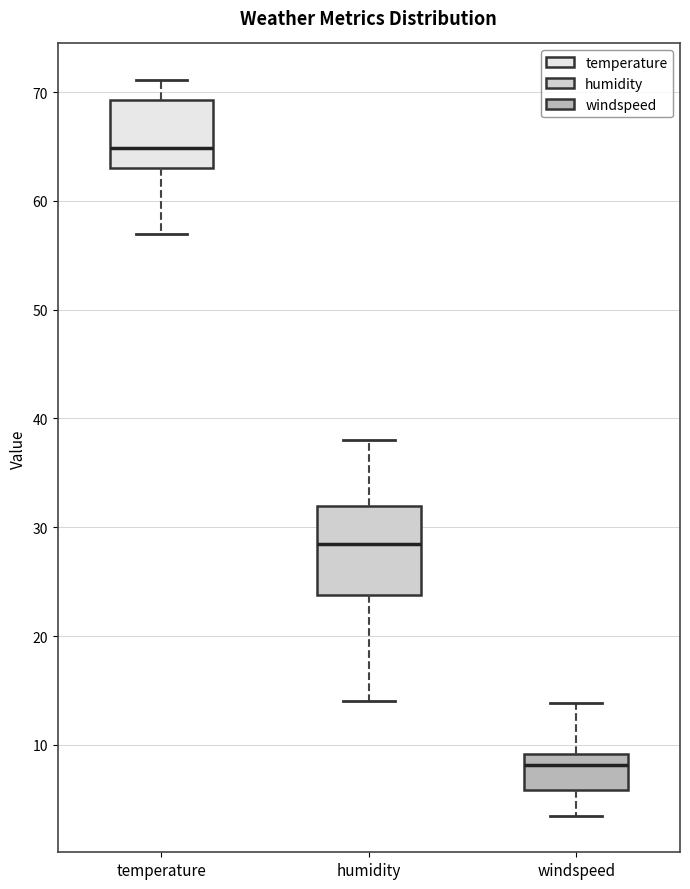

Which box's median line is the highest?

temperature